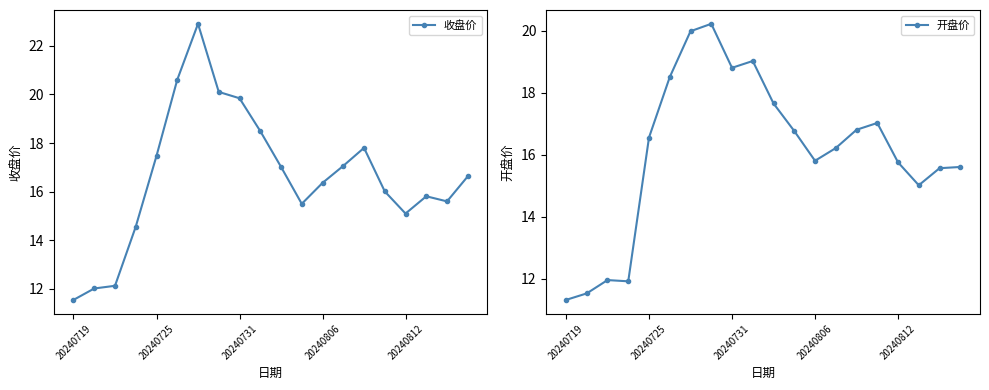

True or false: 开盘价 and 收盘价 cross at least once.

True